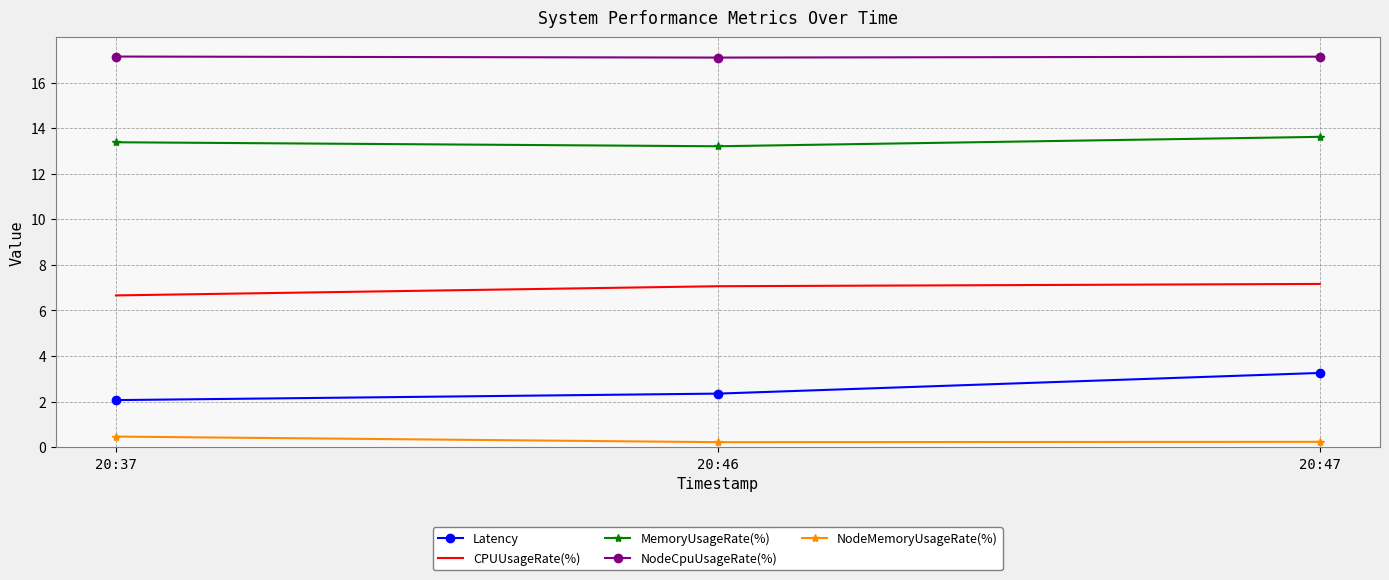

What is the difference between the second highest and minimum values in the CPUUsageRate(%) series?

0.4